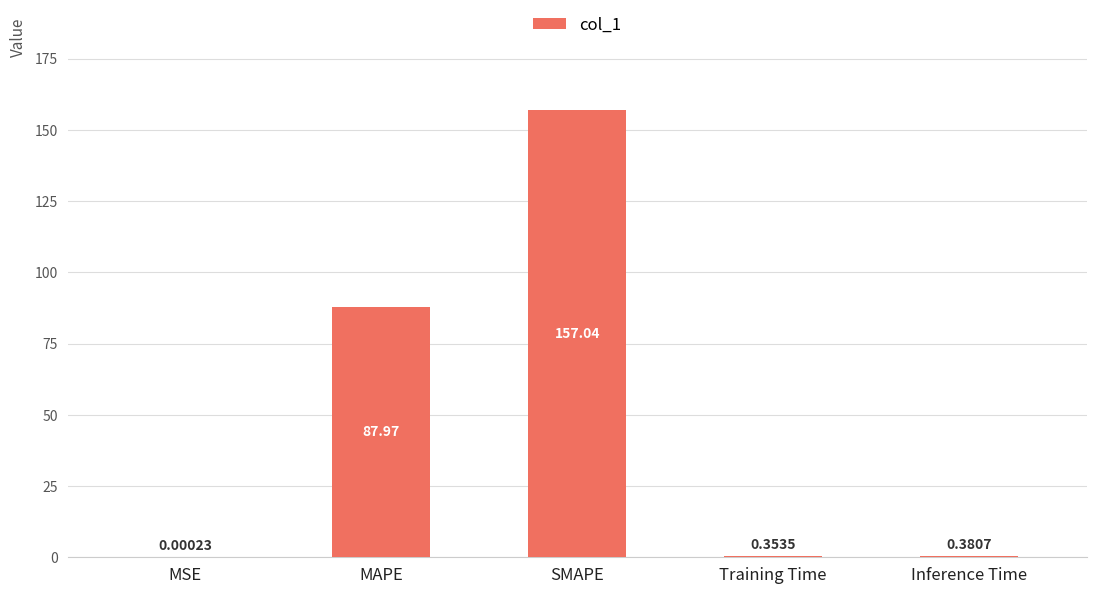

Which label corresponds to the largest value in the chart?

SMAPE